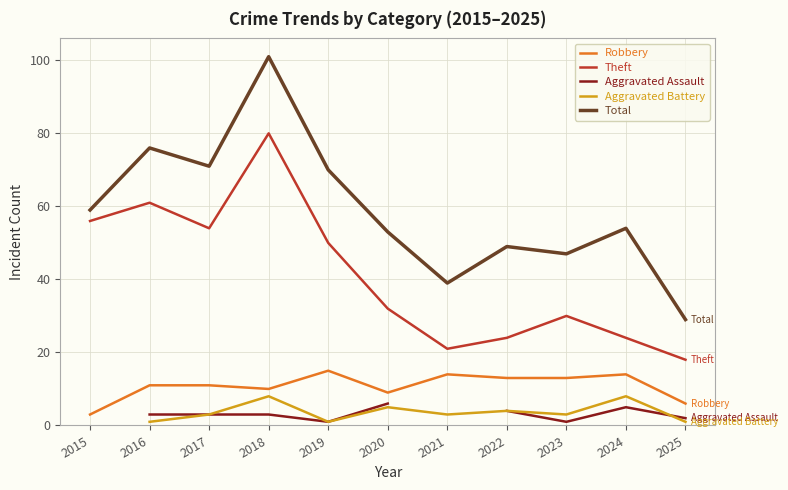

How many values in the Theft series exceed 32?

5